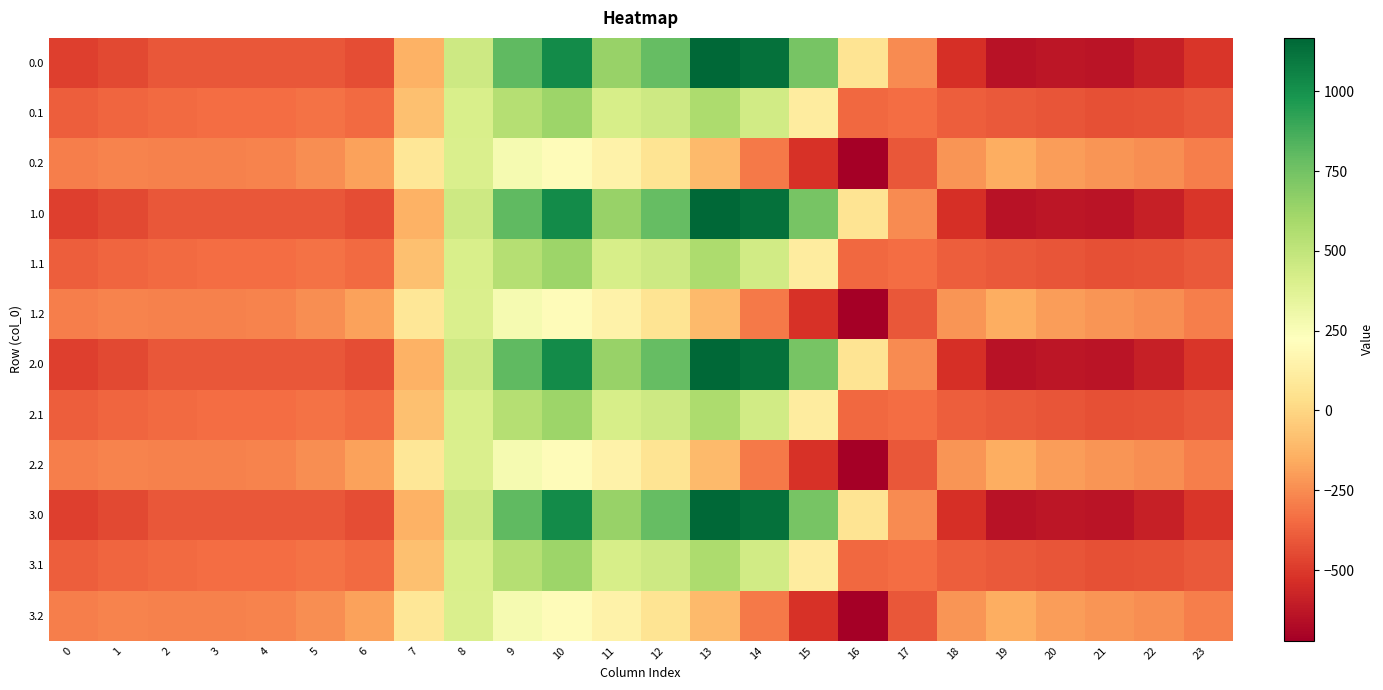

What is the total value across all series at 21?

-5188.5